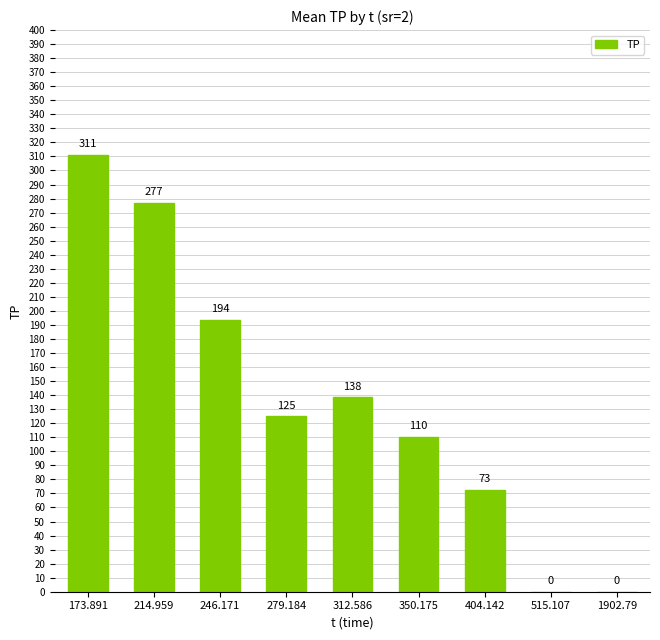

What is the difference between the values at 515.107 and 350.175?

110.4